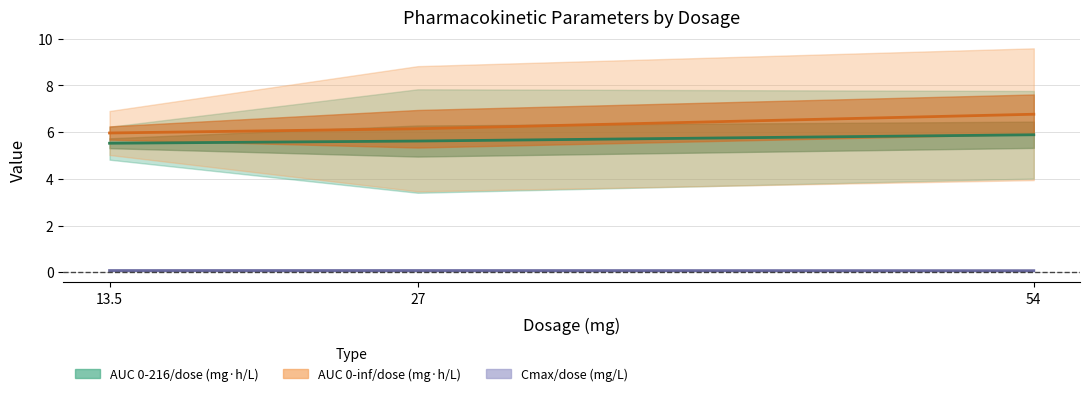

What is the difference between the maximum and minimum values in the AUC 0-216/dose (mg·h/L) series?

0.4